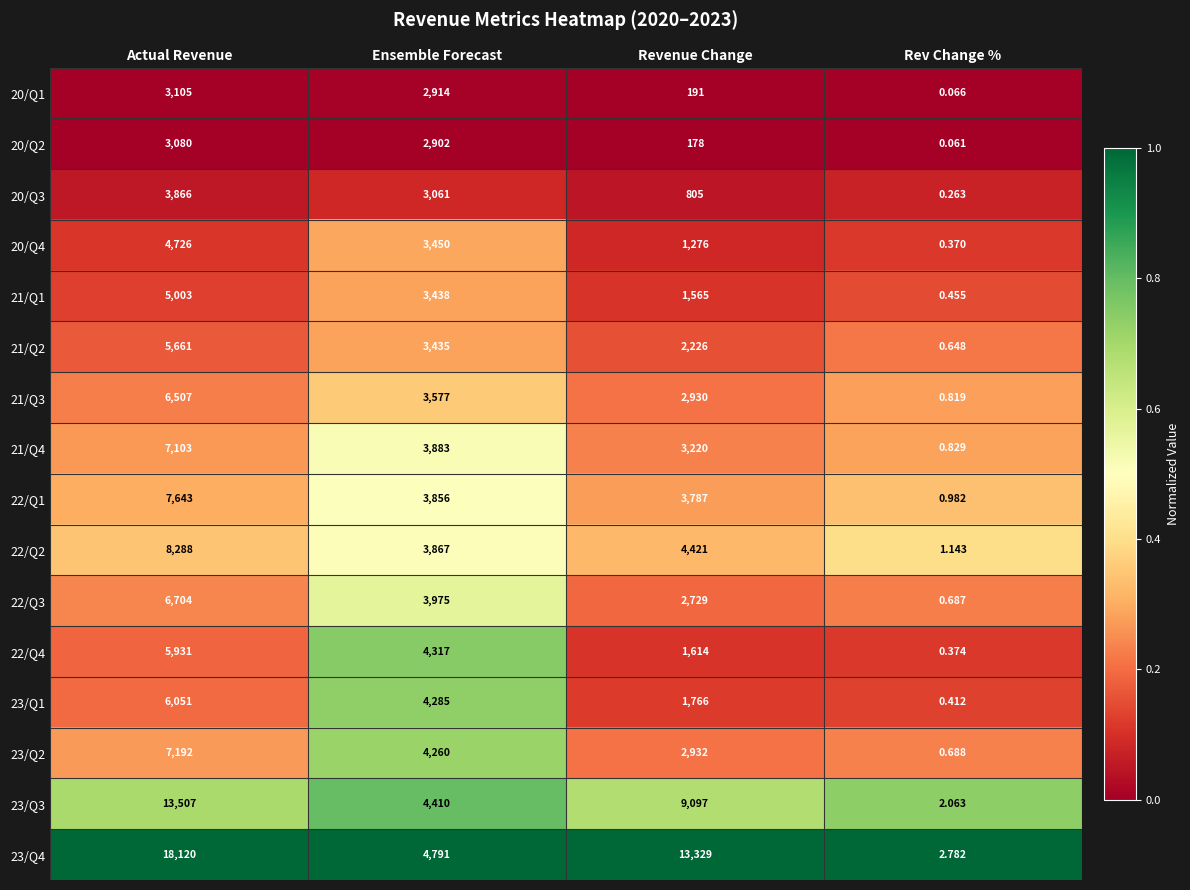

Rank the series by their maximum value, from highest to lowest.

23/Q4, 23/Q3, 22/Q2, 22/Q1, 23/Q2, 21/Q4, 22/Q3, 21/Q3, 23/Q1, 22/Q4, 21/Q2, 21/Q1, 20/Q4, 20/Q3, 20/Q1, 20/Q2